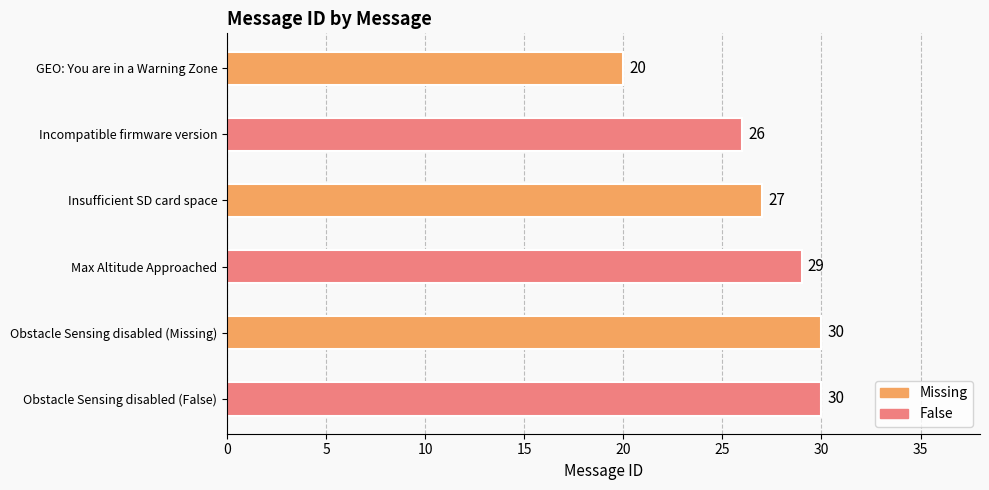

Between GEO: You are in a Warning Zone and Obstacle Sensing disabled (Missing), which is larger?

Obstacle Sensing disabled (Missing)